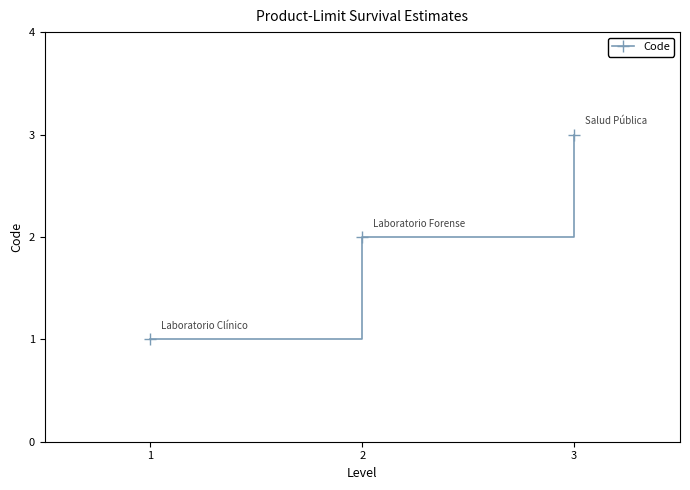

What is the change in value from 1 to 2?

+1